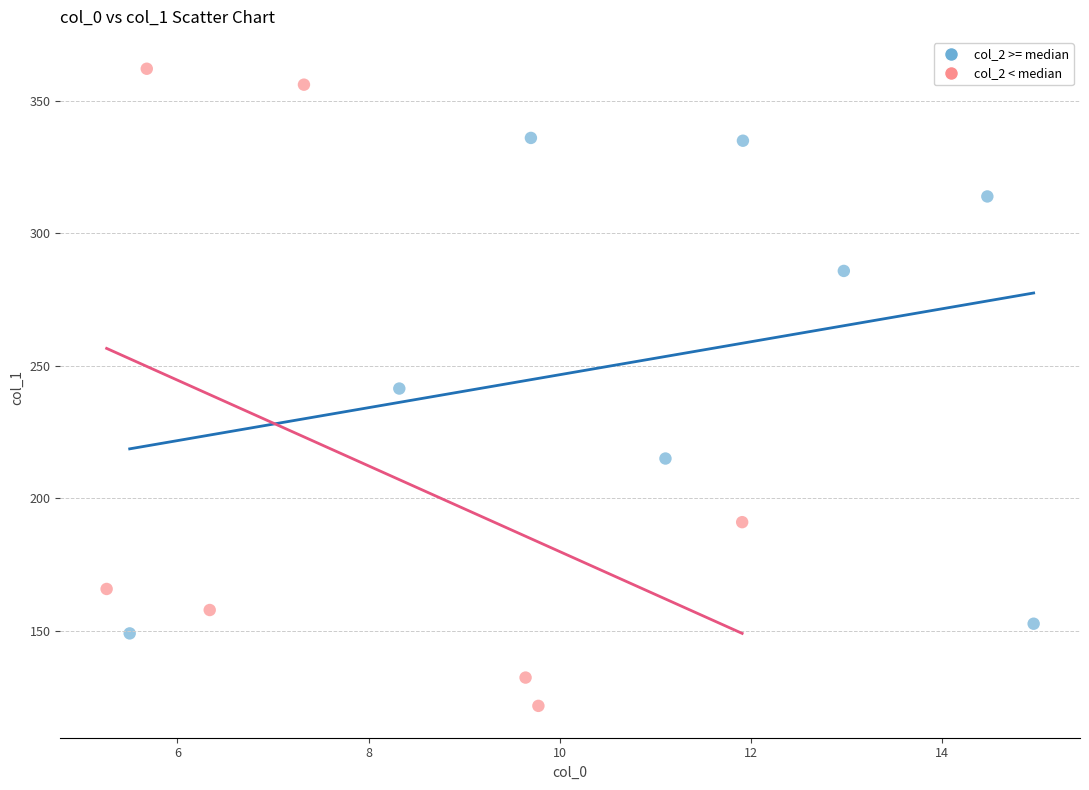

Which series reaches the maximum Y coordinate?

col_2 < median